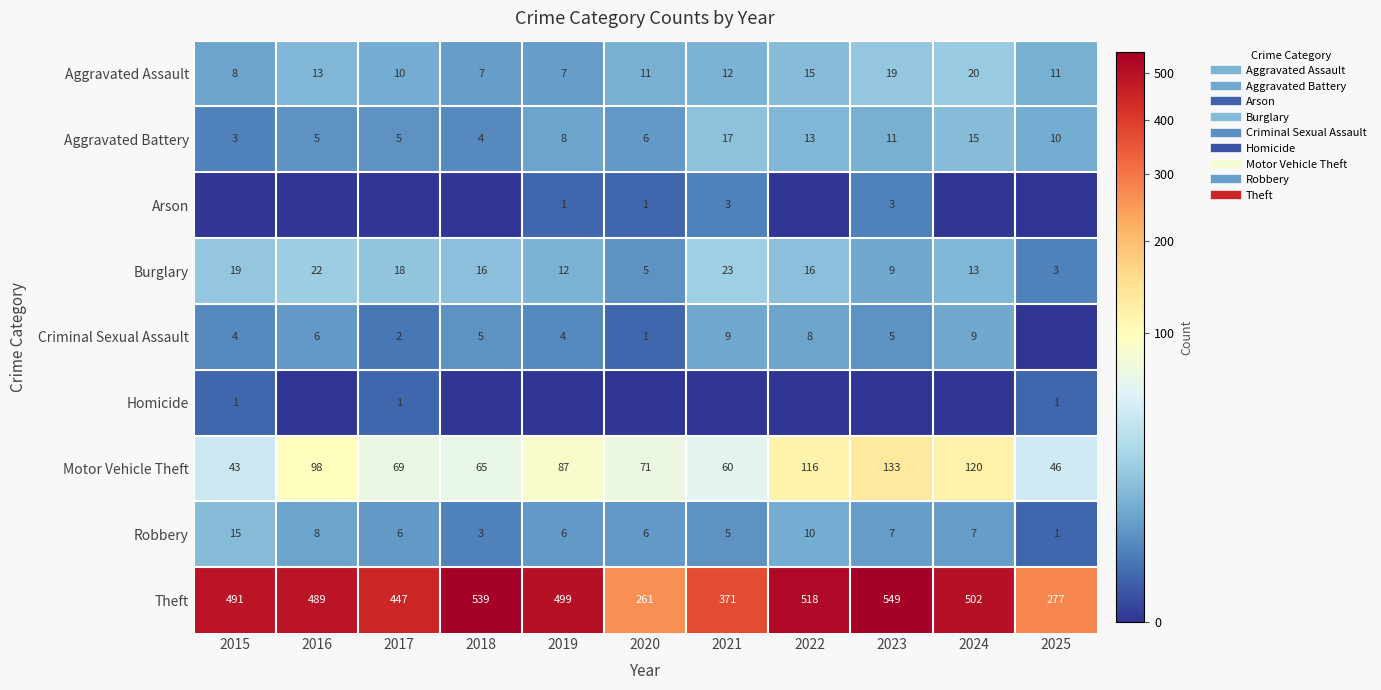

Which has a higher value, 2022 or 2019?

2022